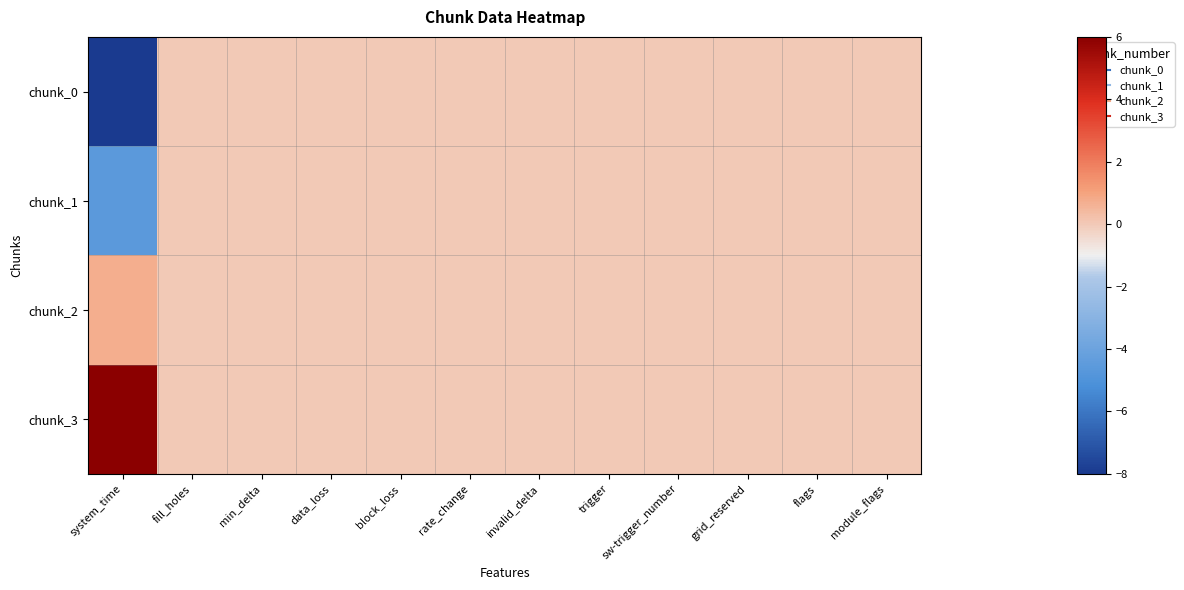

How many data points does each series have?

12